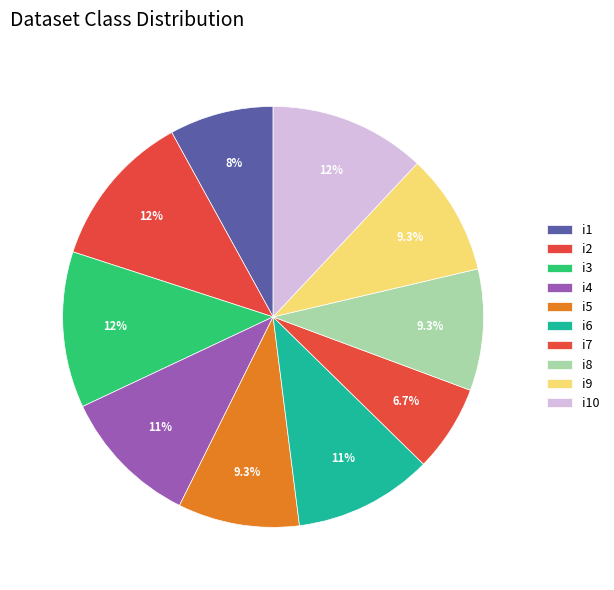

What is the smallest slice in the pie chart?

i7